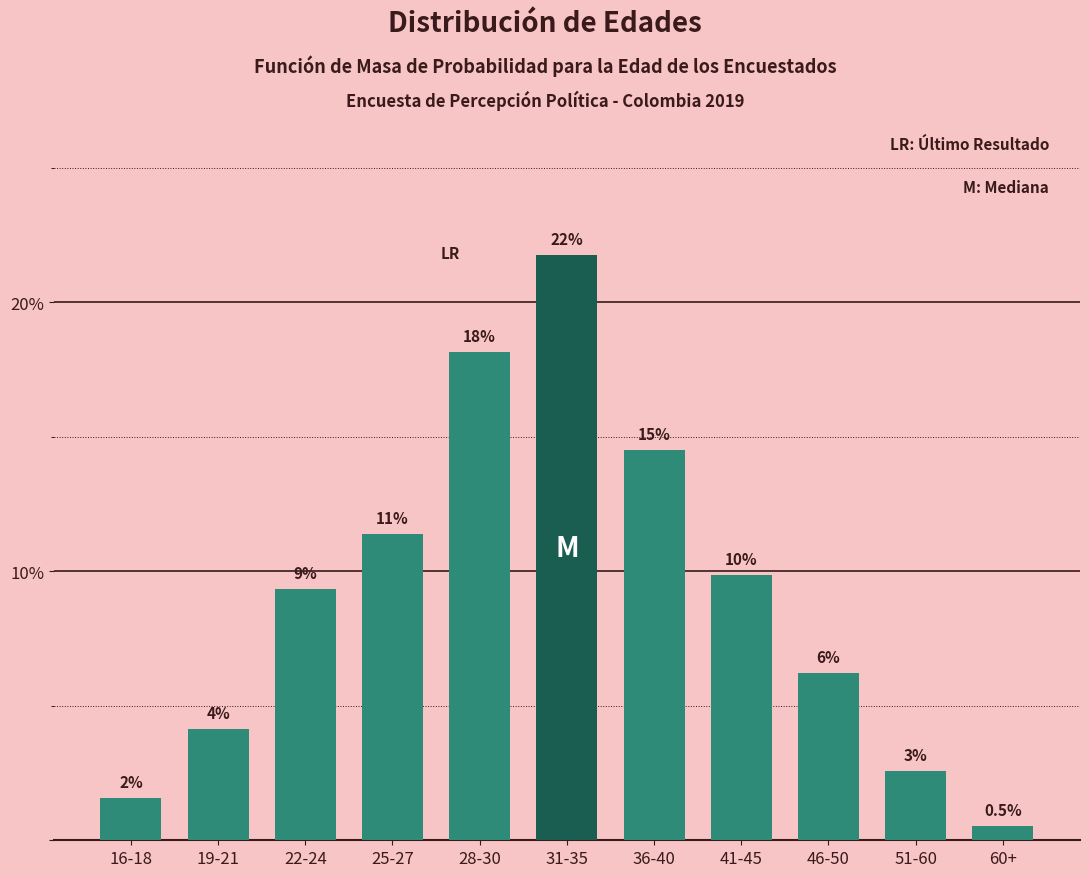

How many bars are there in total?

11